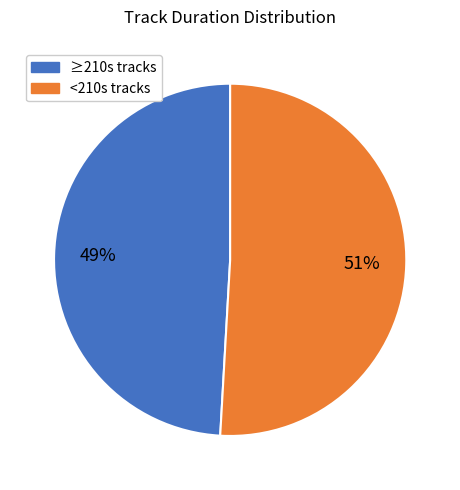

Is there any slice that represents more than half of the pie?

Yes